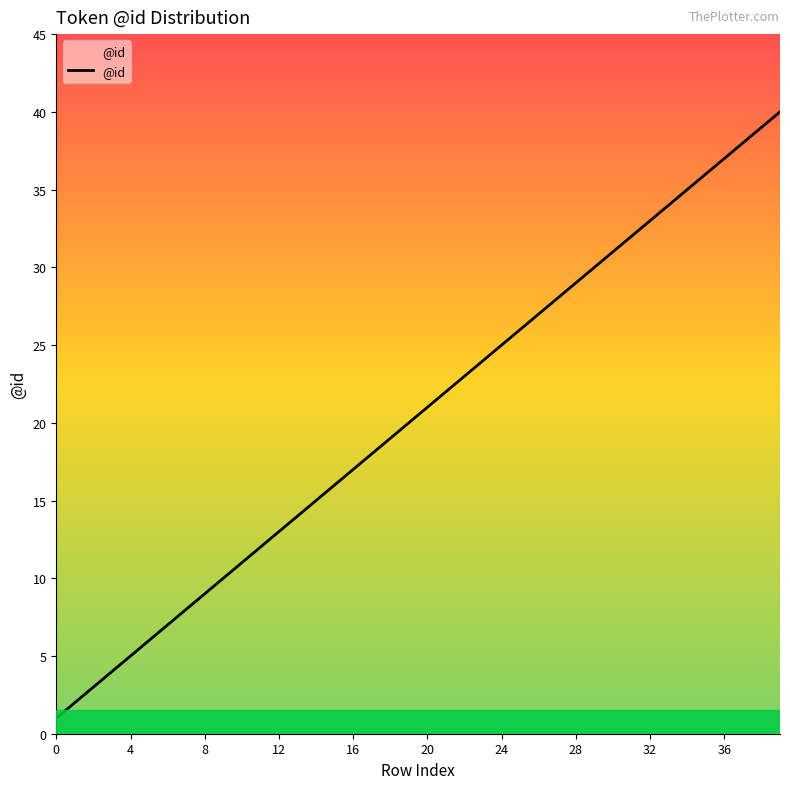

What is the greatest value displayed?

40